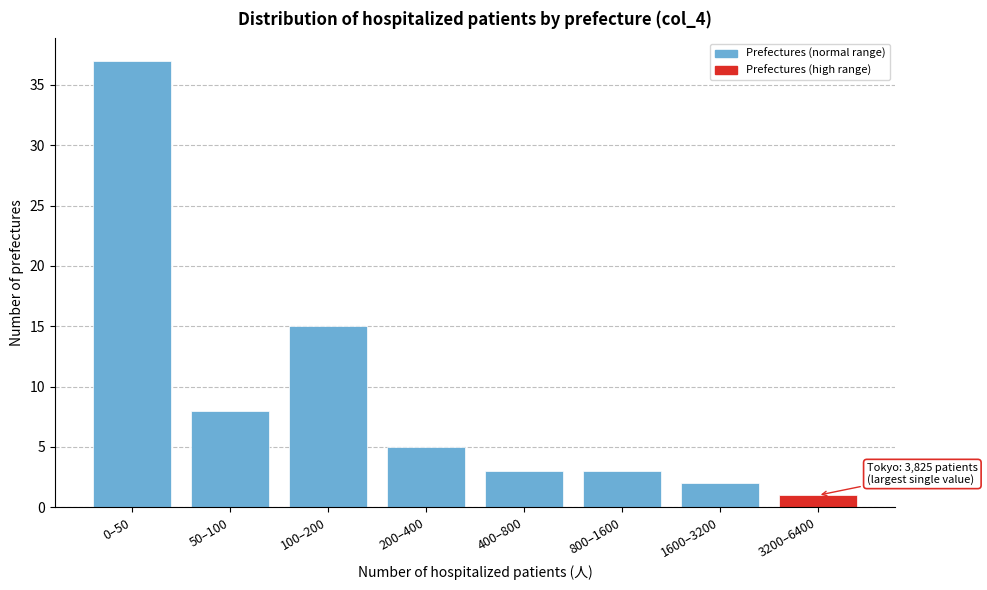

Reading left to right, transcribe all the data shown in this chart.

37	8	15	5	3	3	2	1